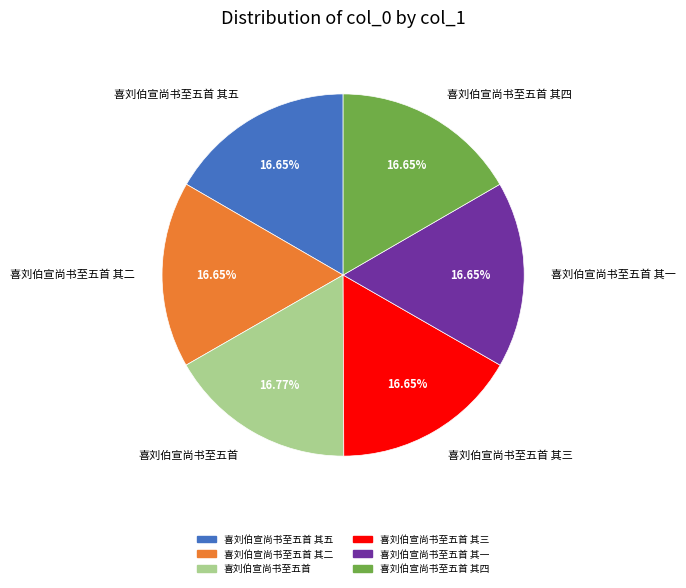

The 喜刘伯宣尚书至五首 其三 slice represents 29% of the pie. True or false?

False